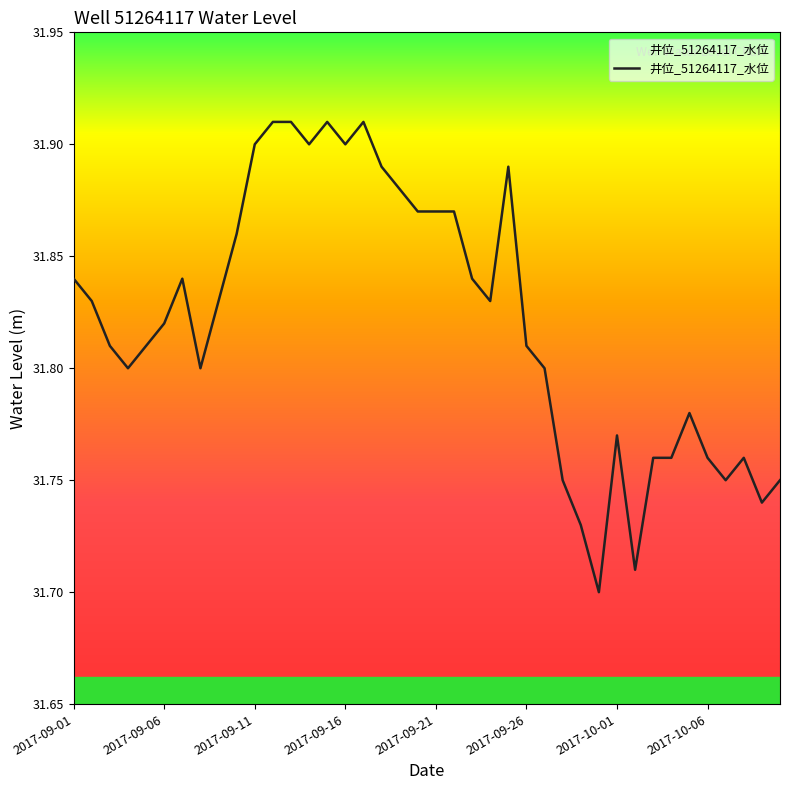

Count the values in the range 31 to 32.

40